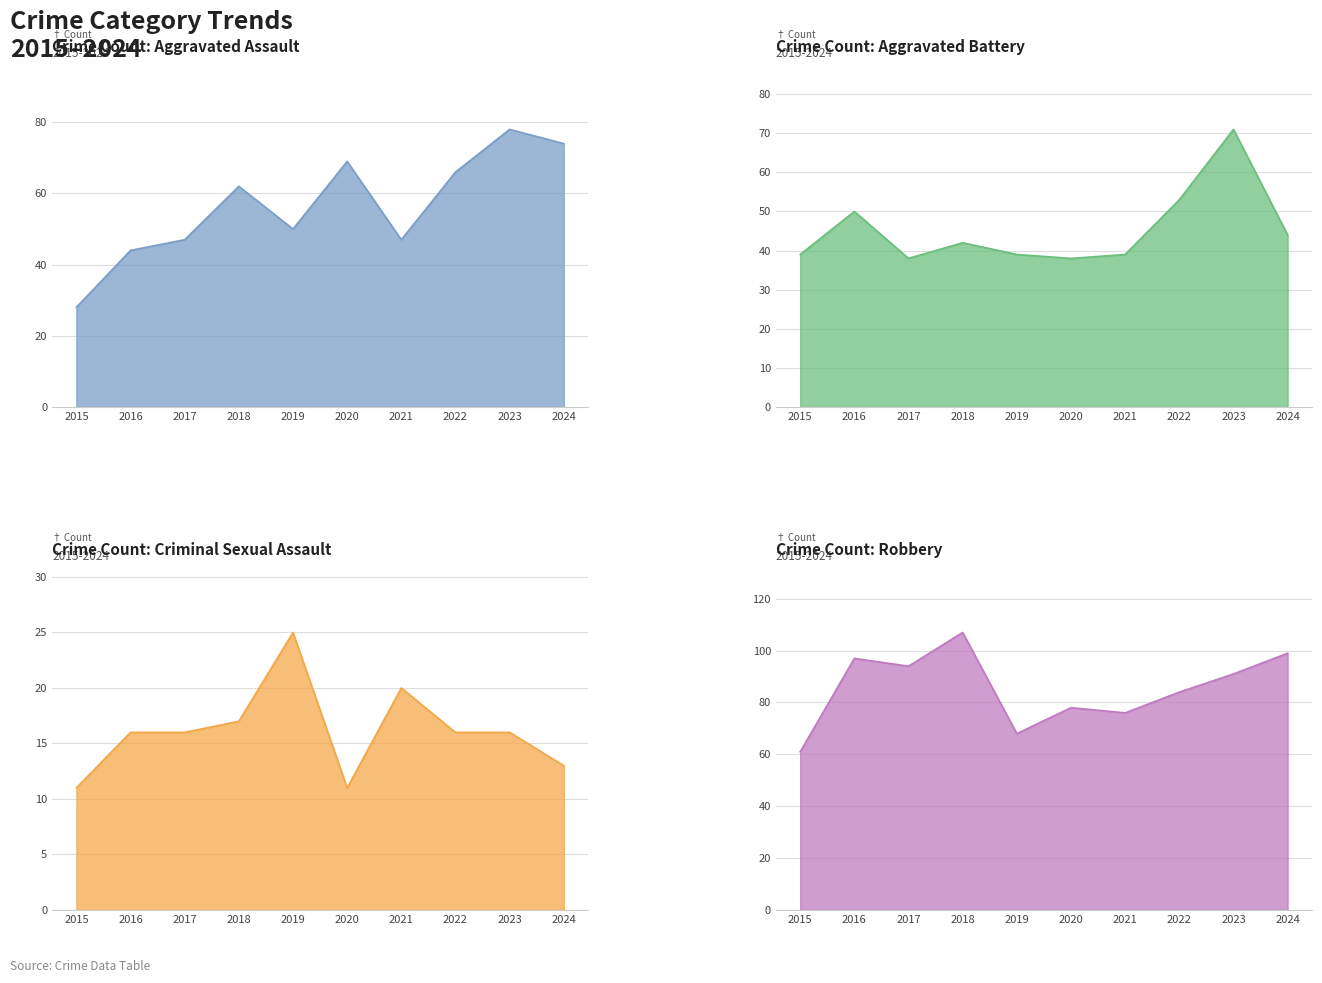

True or false: Aggravated Assault and Criminal Sexual Assault intersect in this chart.

False